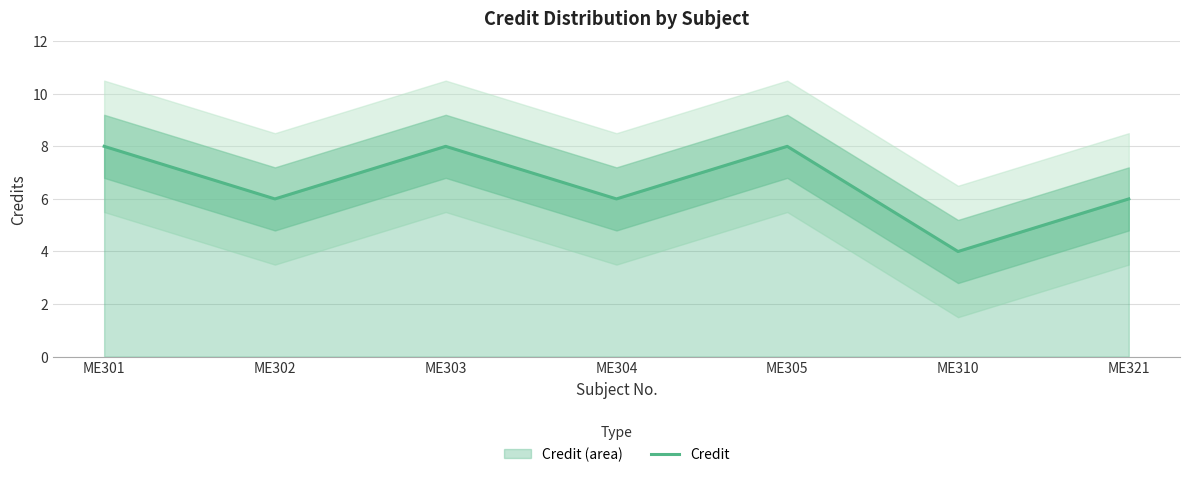

What is the sum of the values at ME321 and ME304?

12